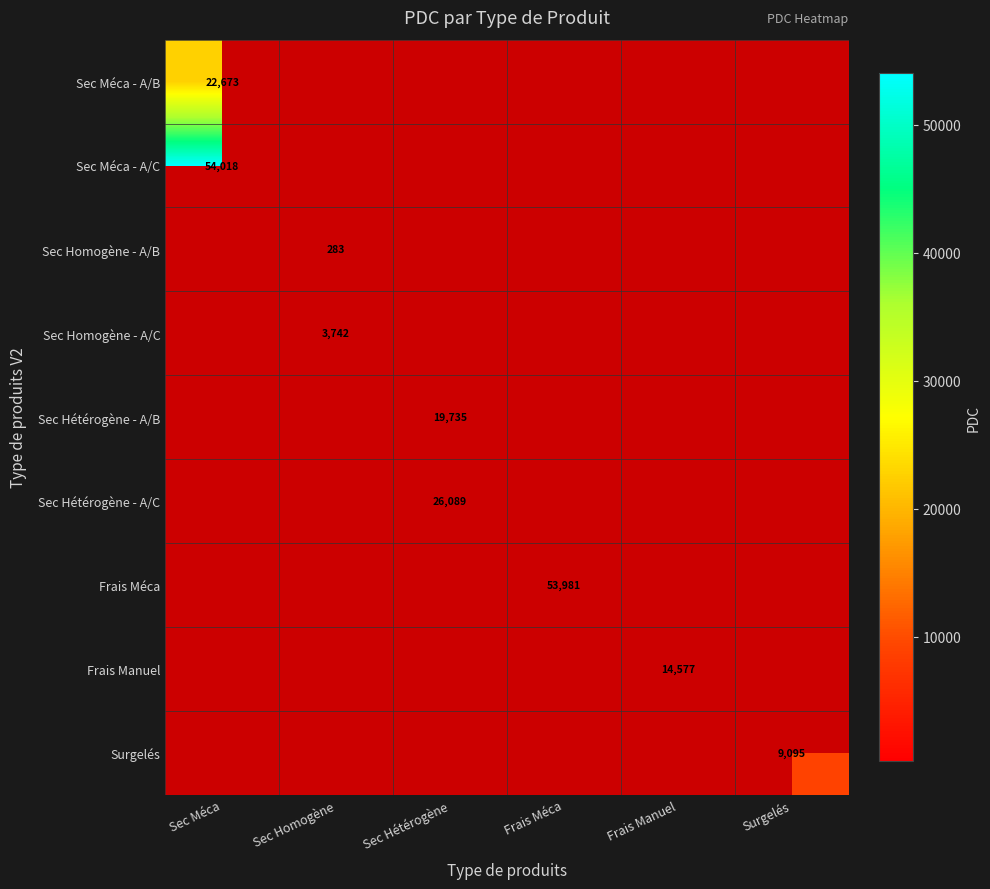

True or false: Surgelés has a value of 5603 at Surgelés.

False